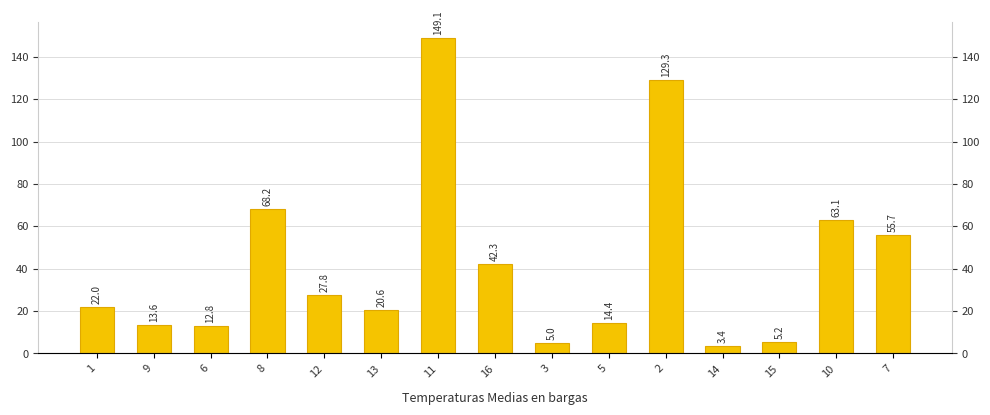

How many categories are shown in the chart?

15